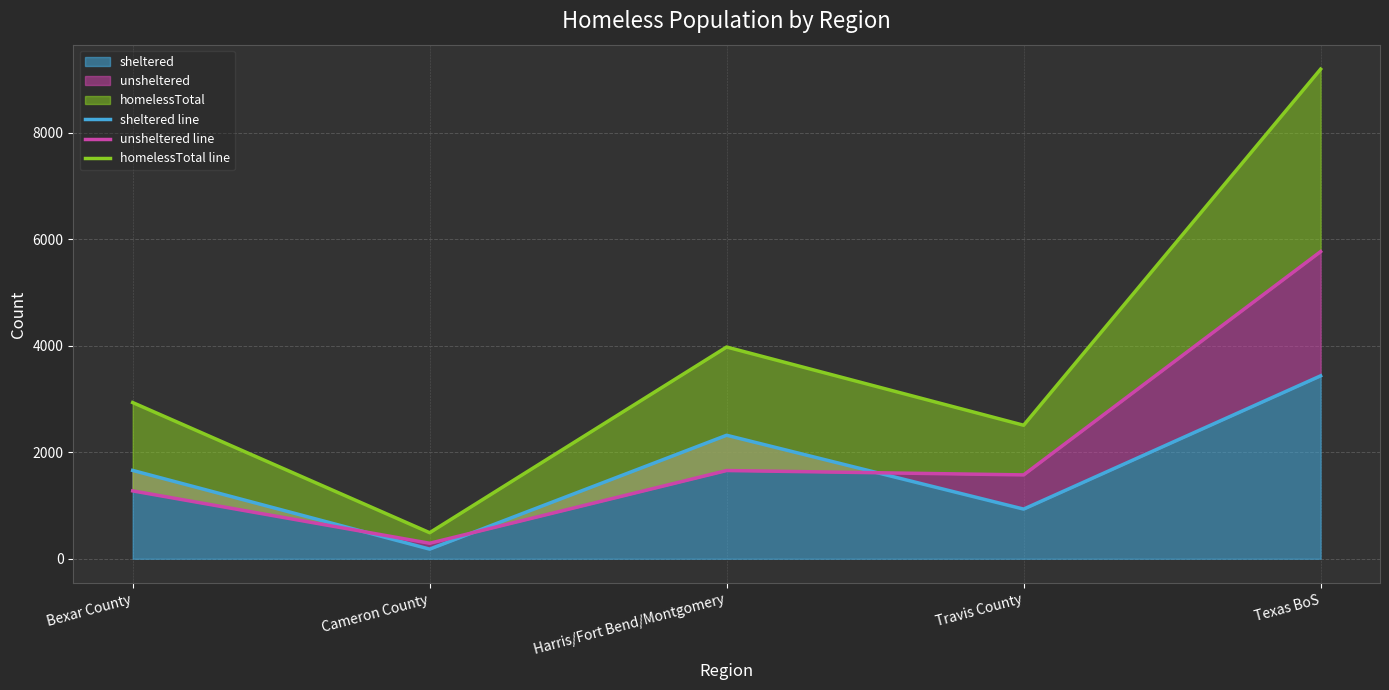

Reading left to right, what are all the values shown in this chart?

sheltered line: 1658	181	2318	932	3433
unsheltered line: 1274	291	1656	1574	5765
homelessTotal line: 2932	489	3974	2506	9189